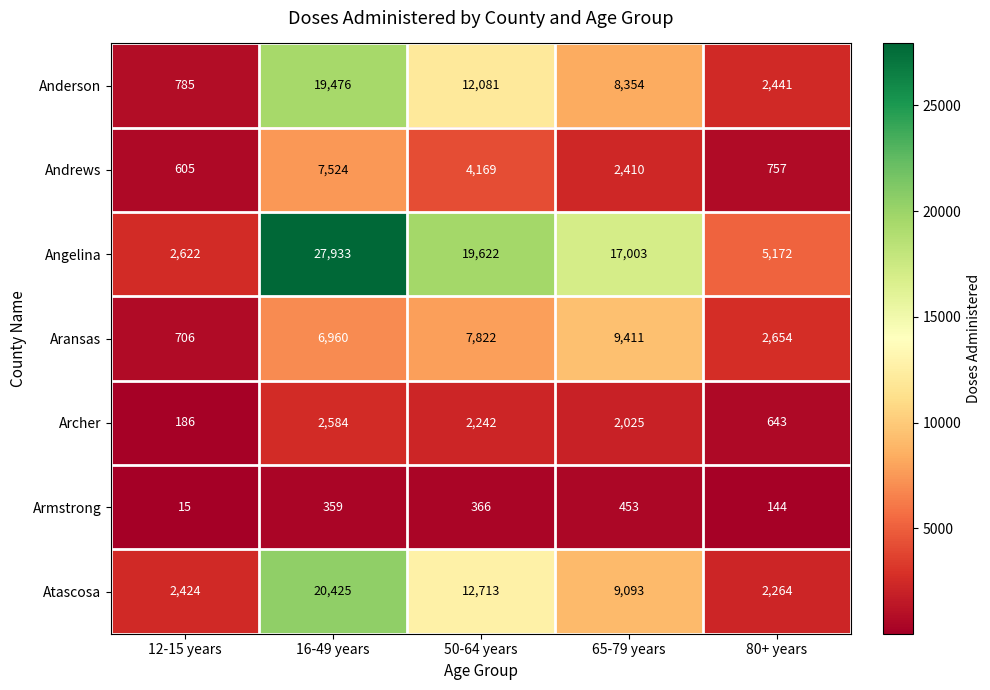

What is the difference between the Archer values at 12-15 years and 50-64 years?

2056